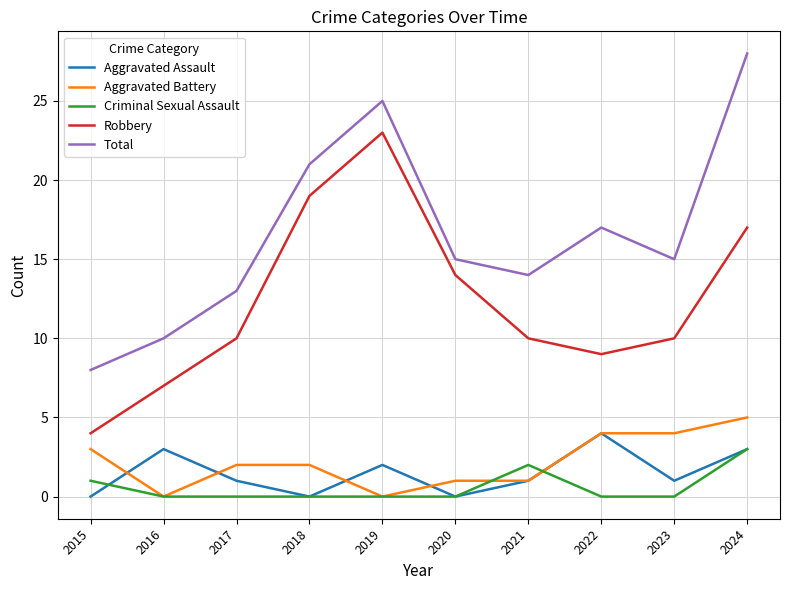

At which category does Total reach its first local valley?

2021